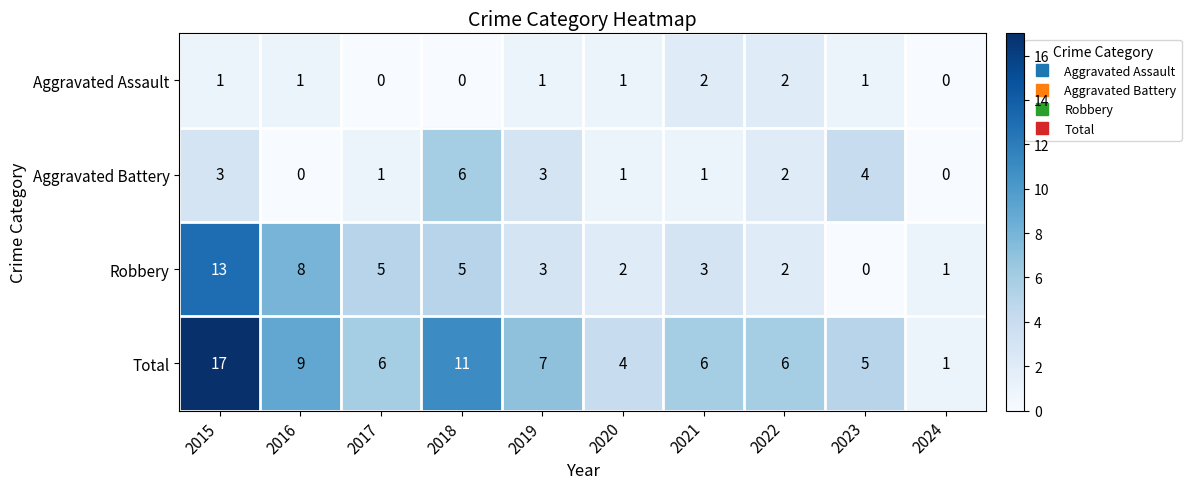

What is the spread (max minus min) of values at 2023?

5